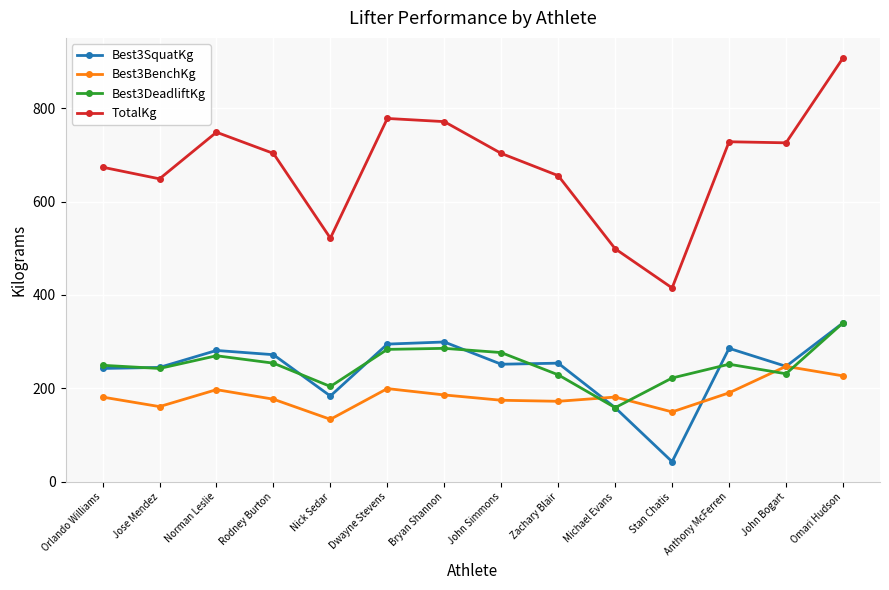

What is the difference between the highest and lowest values at Omari Hudson?

680.4